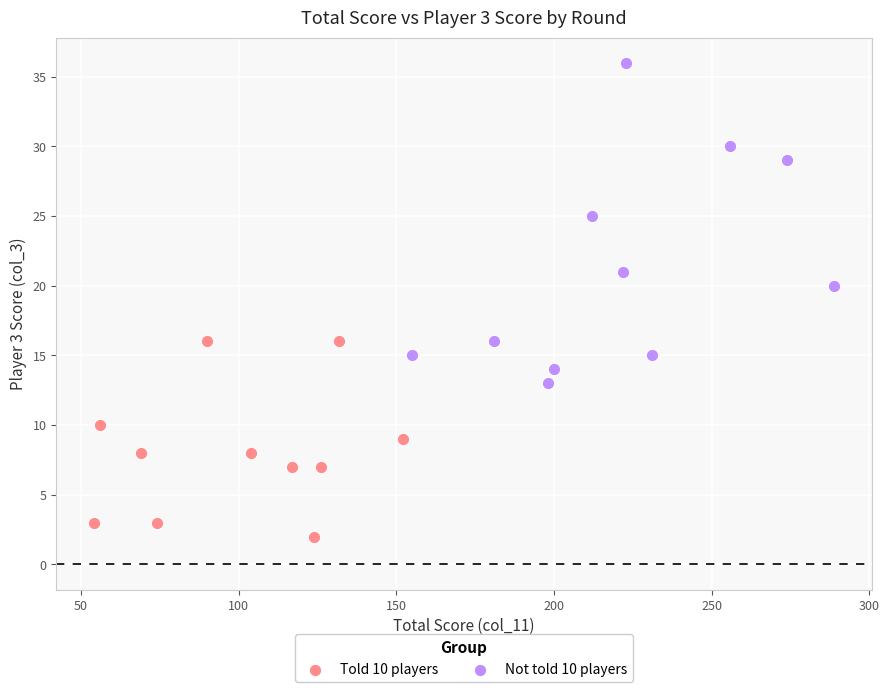

What are all the series names shown in the legend?

Told 10 players, Not told 10 players